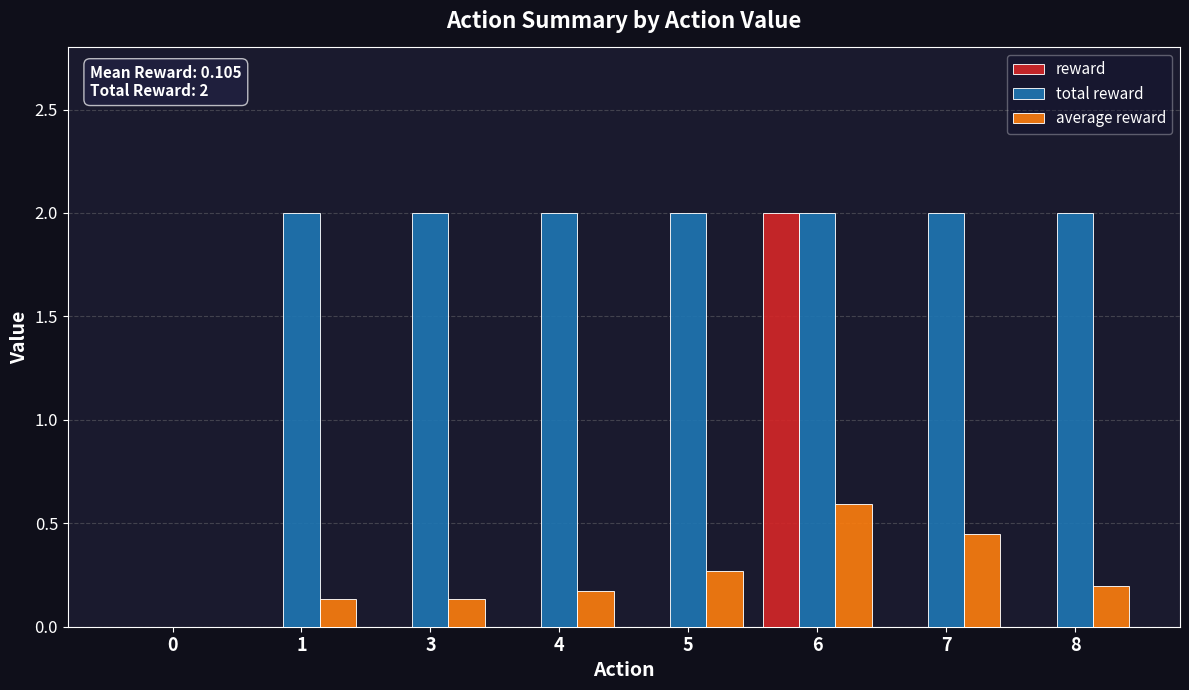

What is the spread (max minus min) of values at 3?

2.0